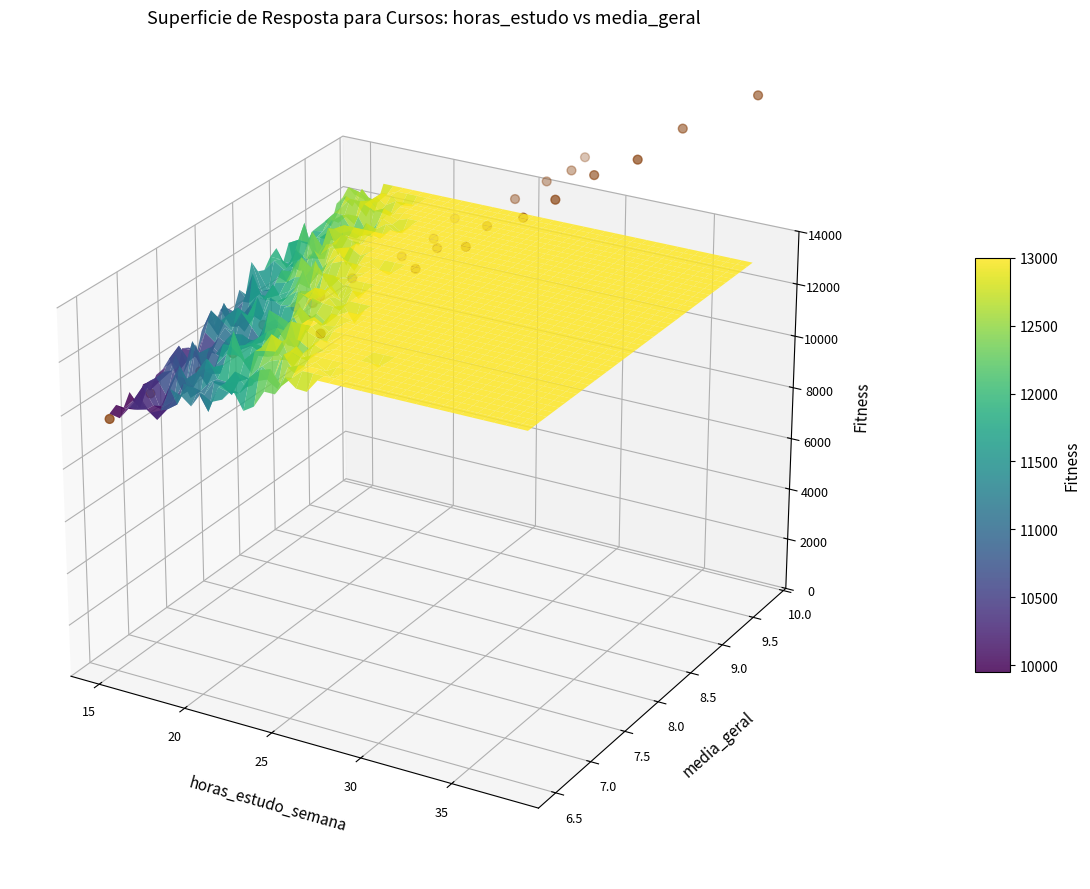

At which label is the value closest to 0?

25